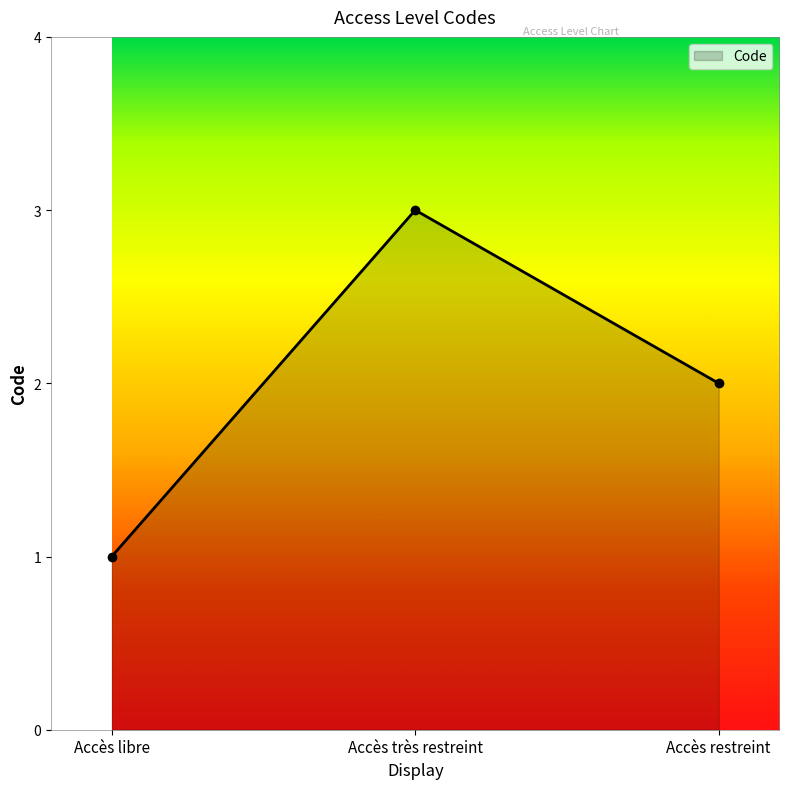

Which category has the highest value across all series?

Accès très restreint